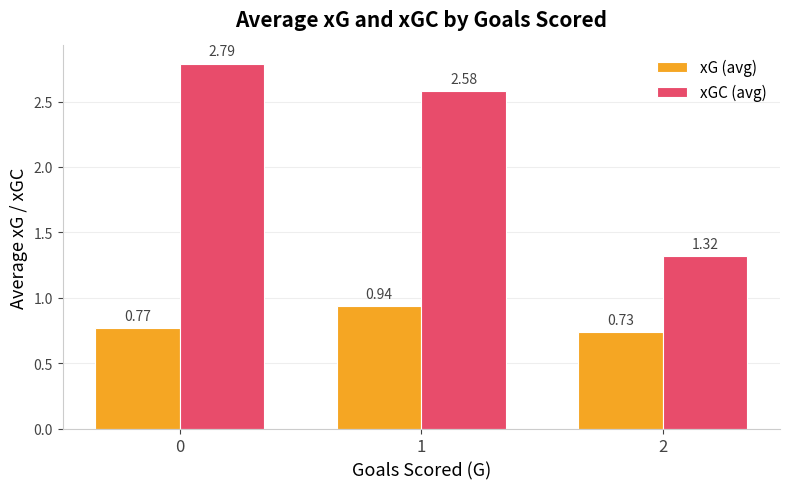

What is the sum of the xG (avg) values at 0 and 1?

1.7